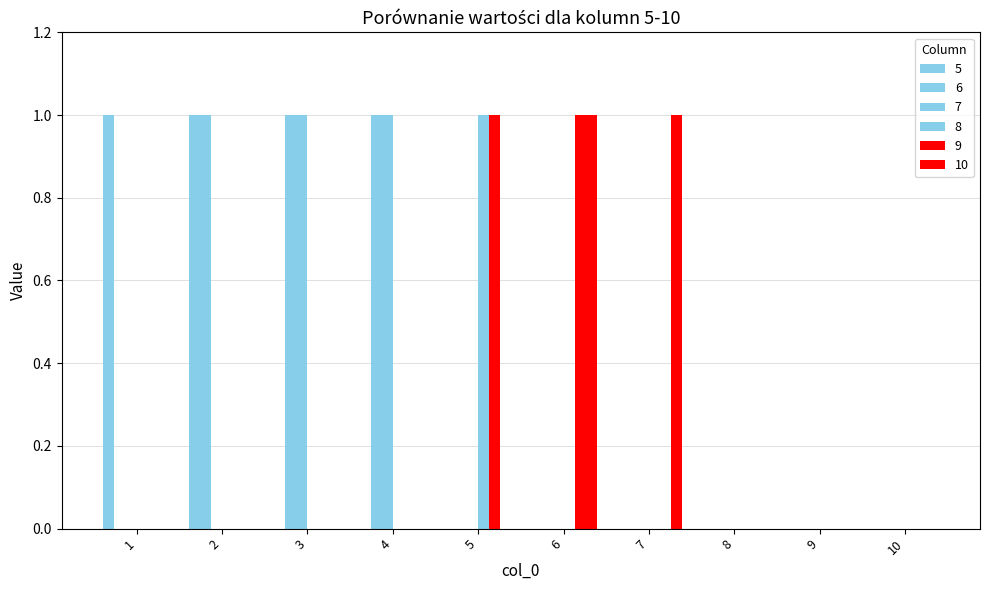

How many groups of bars are there?

10